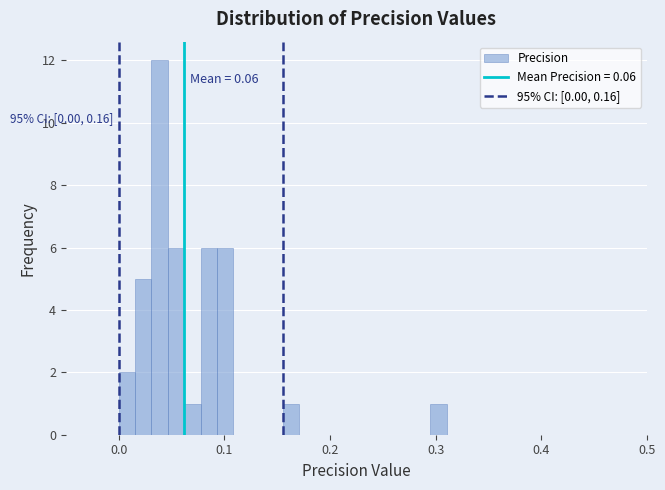

Read against the x-axis, roughly where is the centre of the tallest bar?

0.04